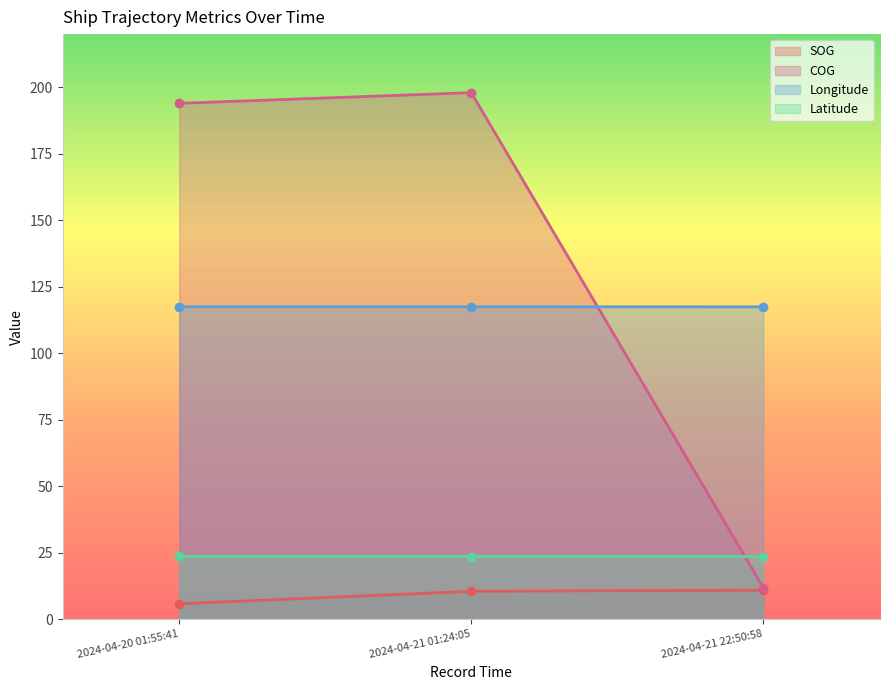

What is the average value of the SOG series?

9.2